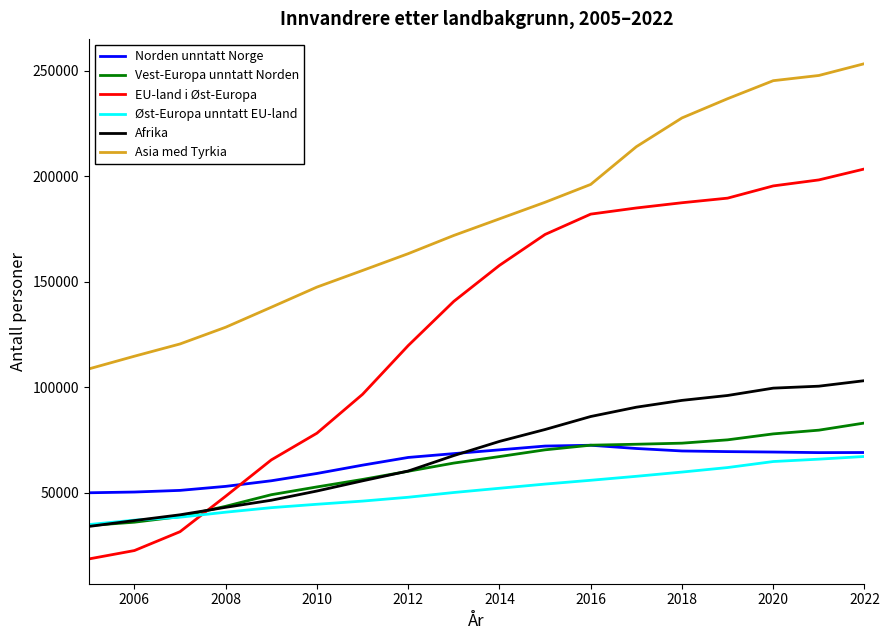

Which series has the largest total across all categories?

Asia med Tyrkia